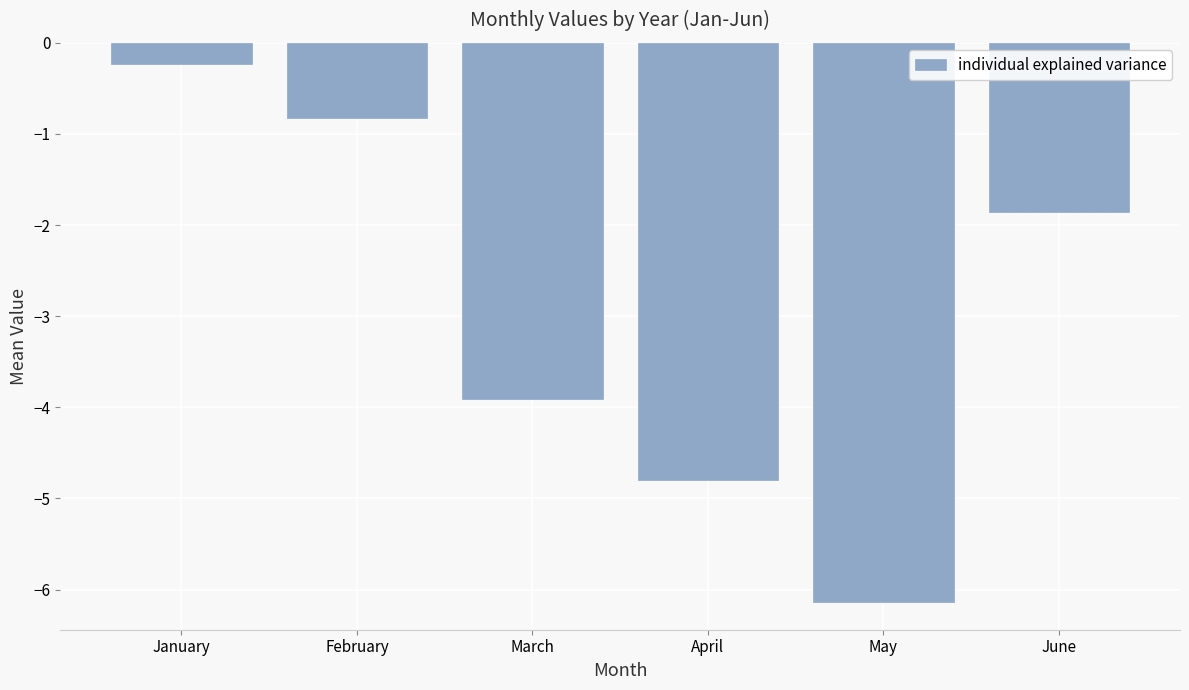

What is the sum of all values?

-17.7